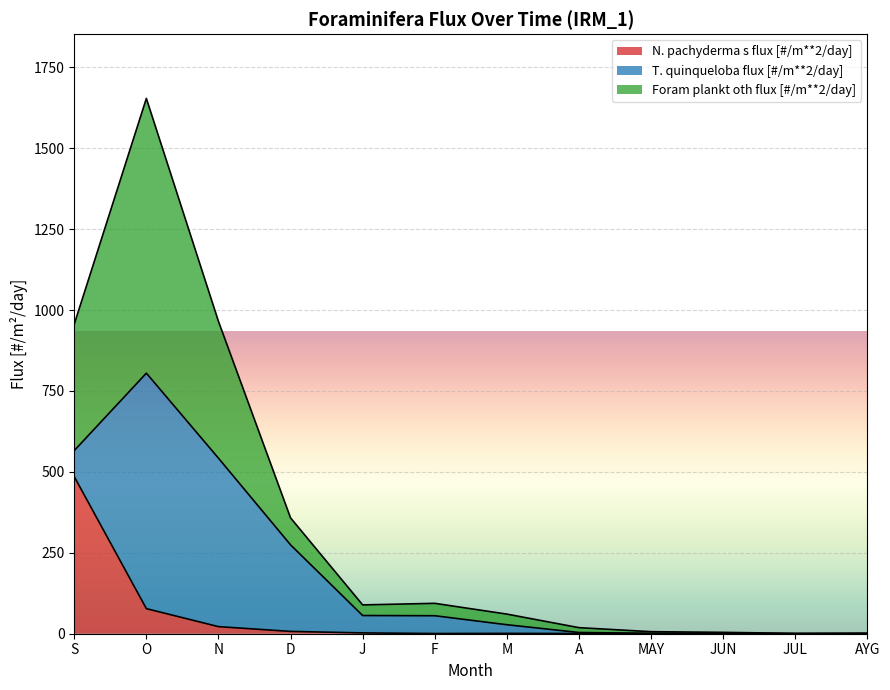

Is it true that Foram plankt oth flux [#/m**2/day] equals 1.4 at JUL?

False